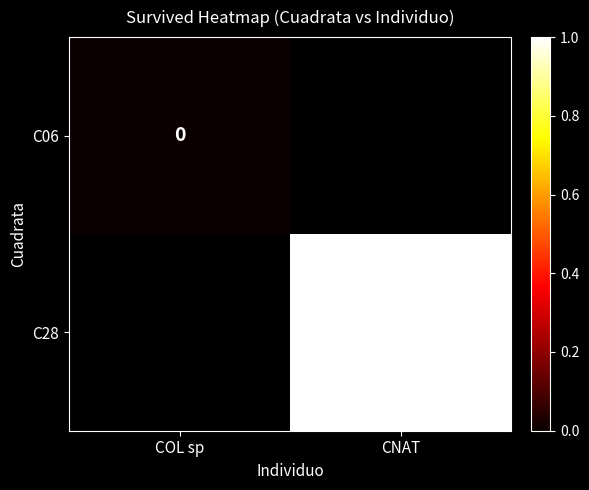

Which category has the lowest value across all series?

COL sp